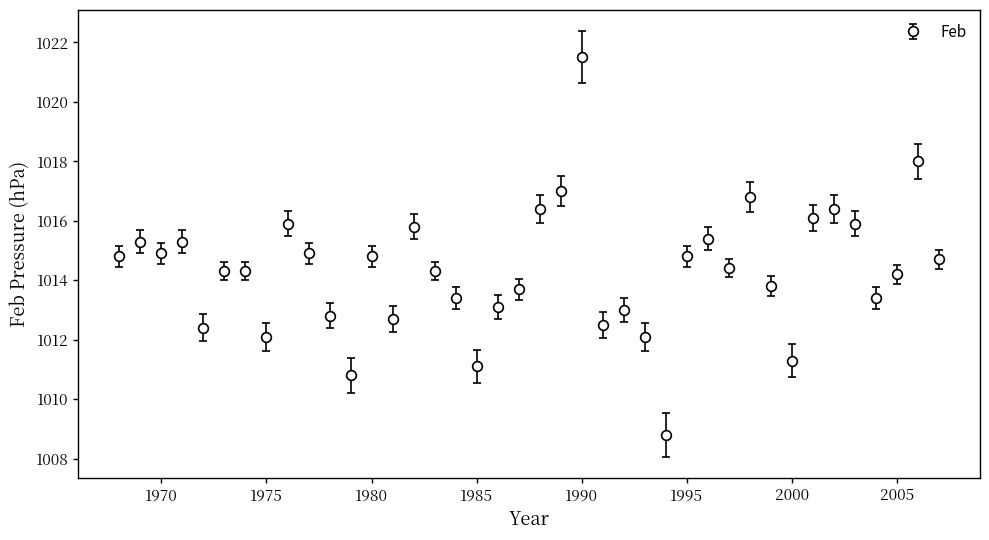

How many points are lower than both their immediate neighbors (excluding endpoints)?

11